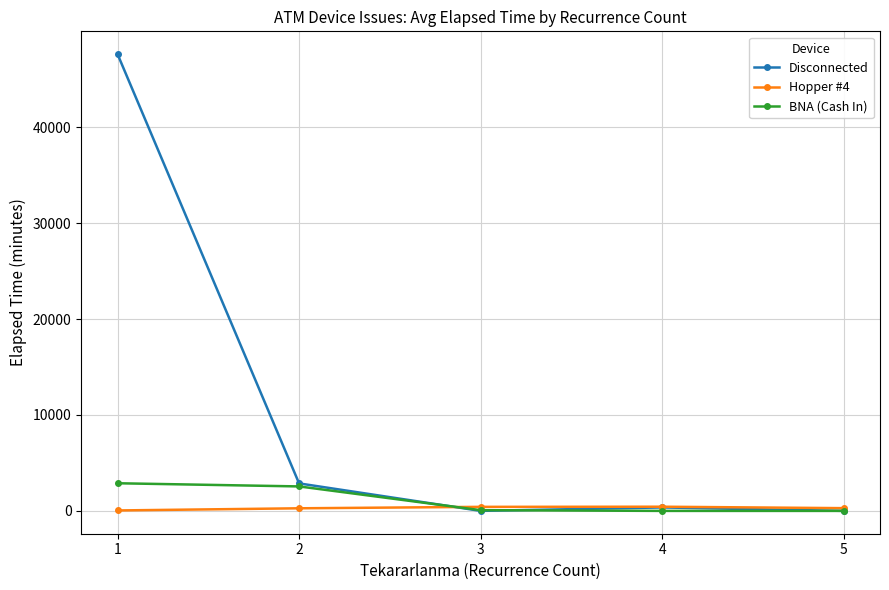

At 1, list the series in order from largest to smallest.

Disconnected, BNA (Cash In), Hopper #4